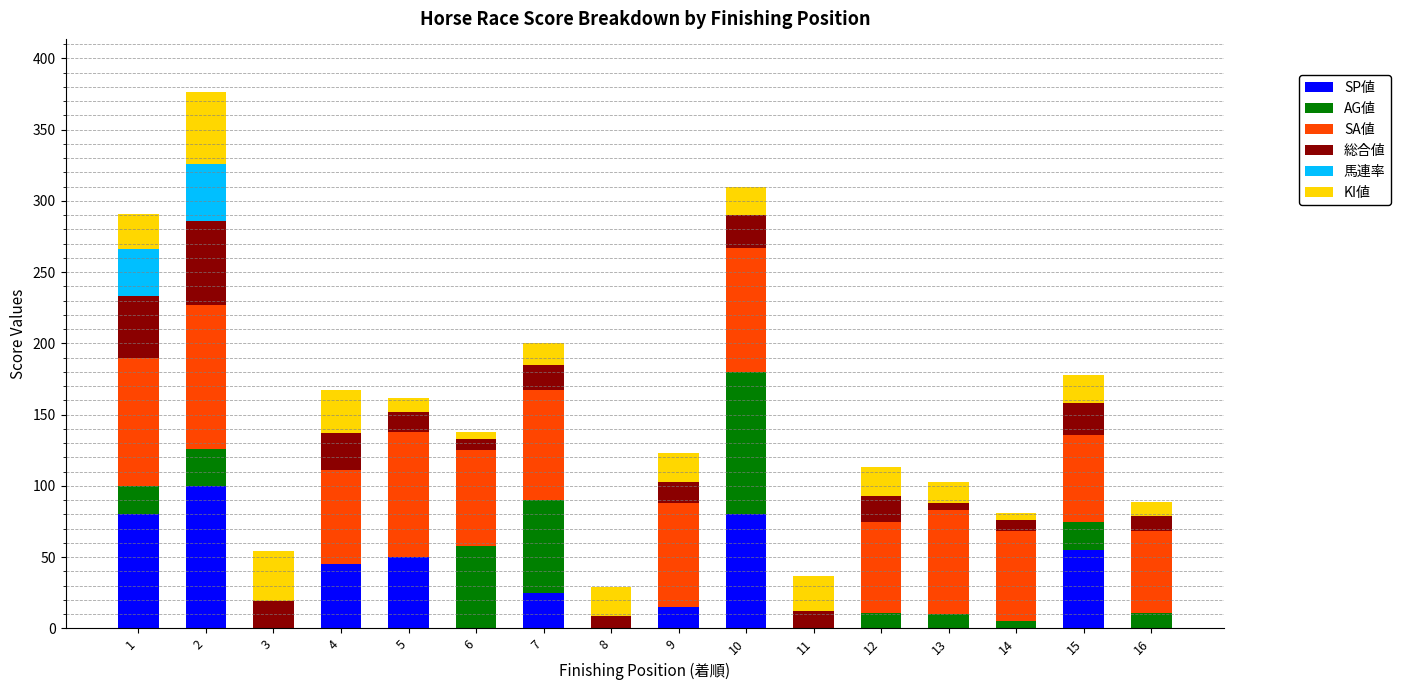

The value of SP値 at 1 is 80. True or false?

True